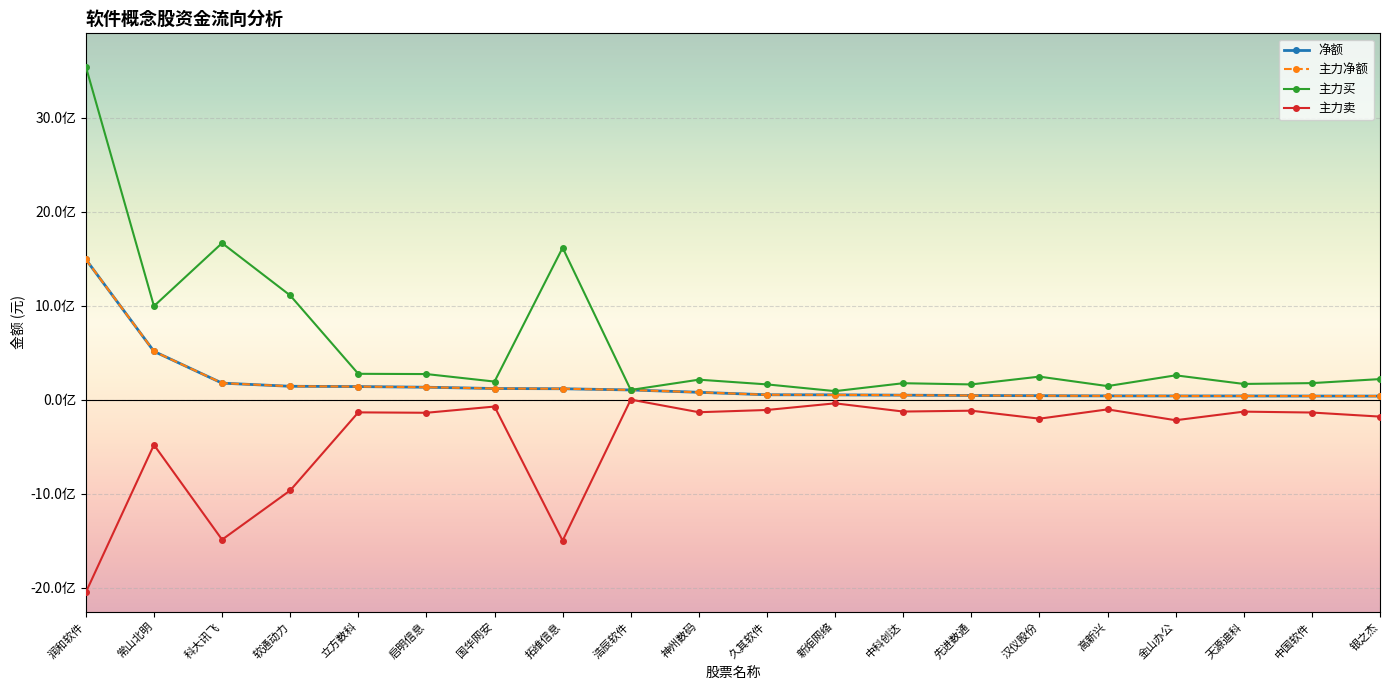

True or false: 净额 and 主力买 intersect in this chart.

False